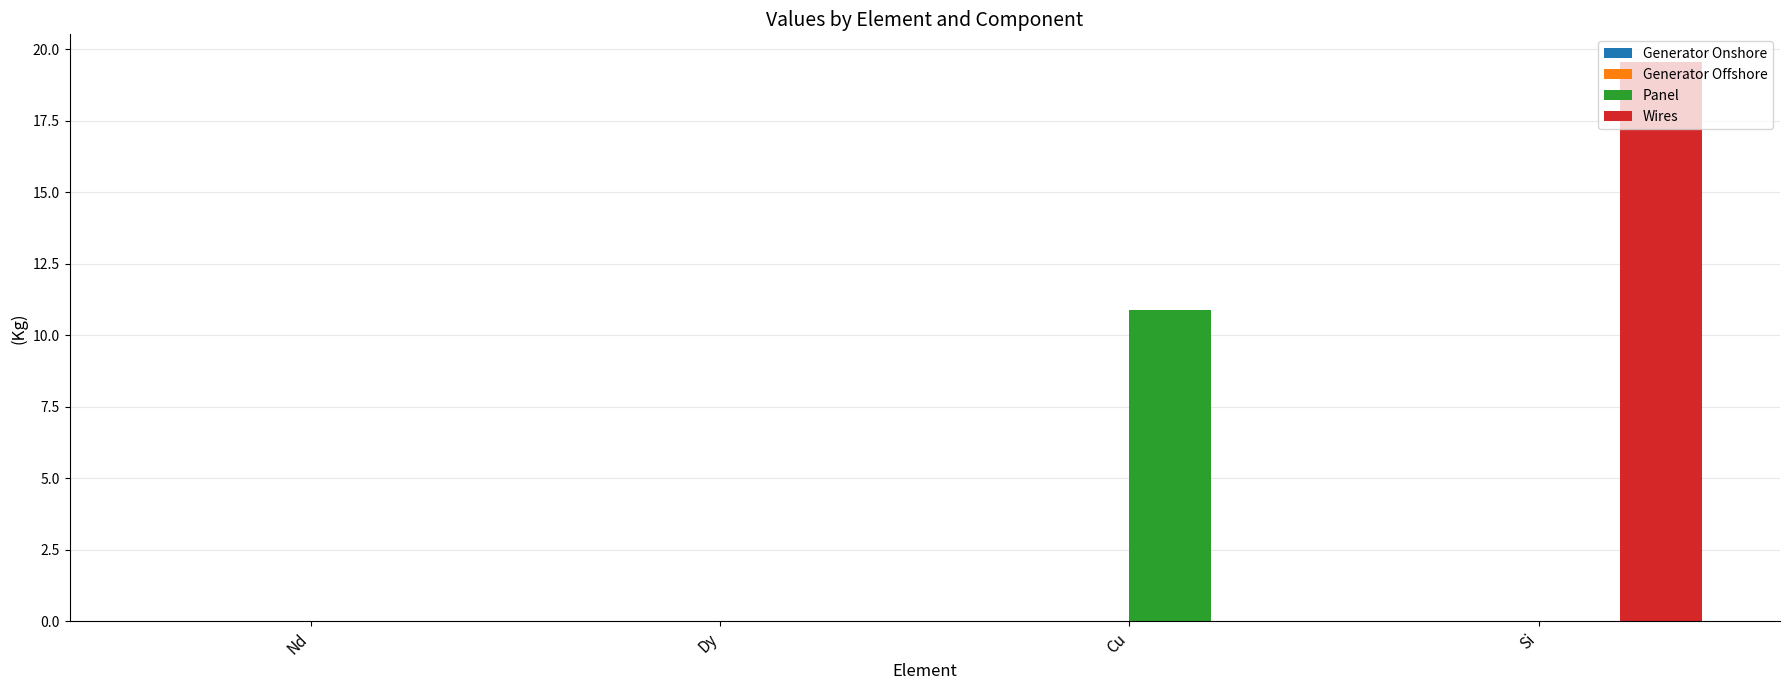

Which series has the largest total across all categories?

Wires